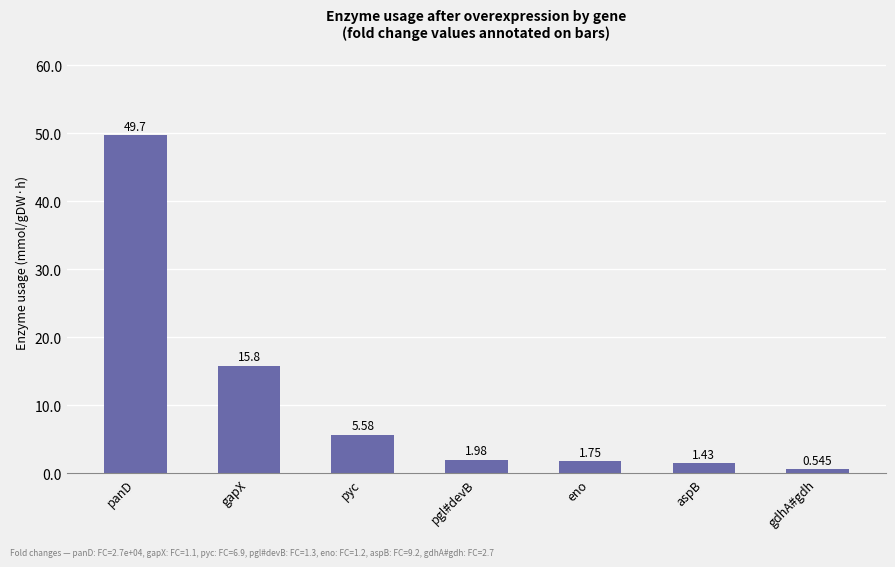

Count the number of categories in the chart.

7